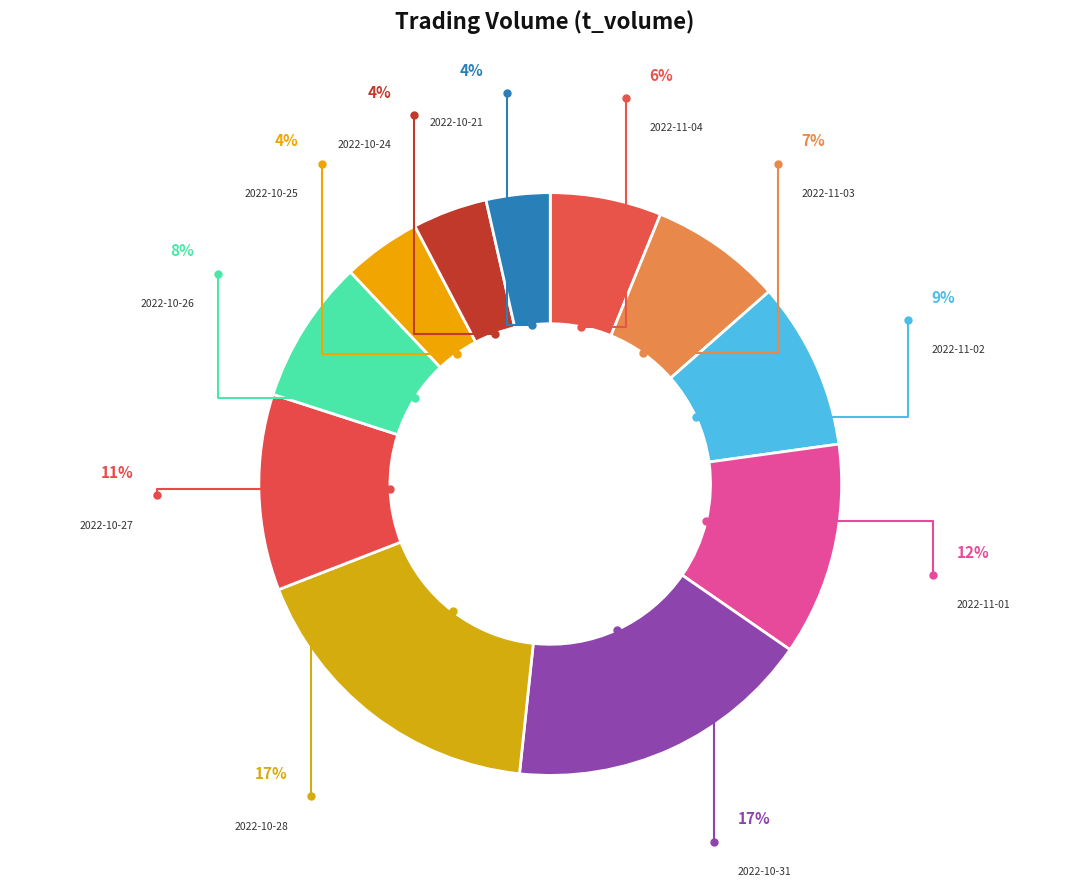

To the nearest percent, what percentage of the pie is 2022-11-04?

6%